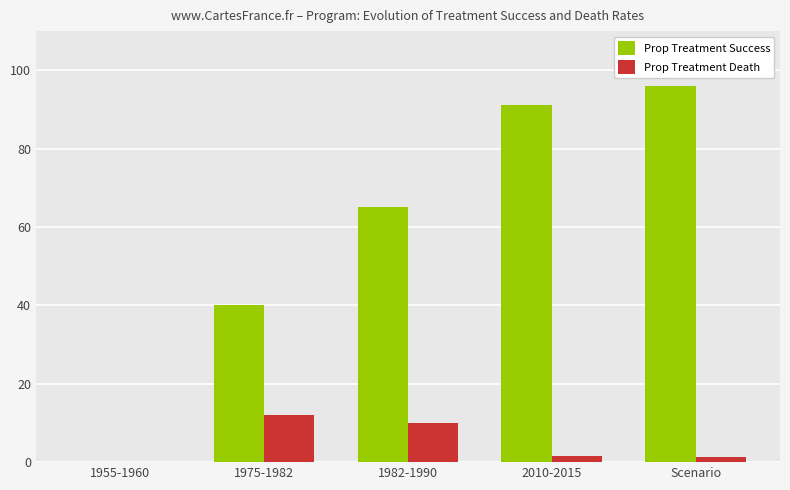

What is the sum of the Prop Treatment Success values at 1955-1960 and 1982-1990?

65.0